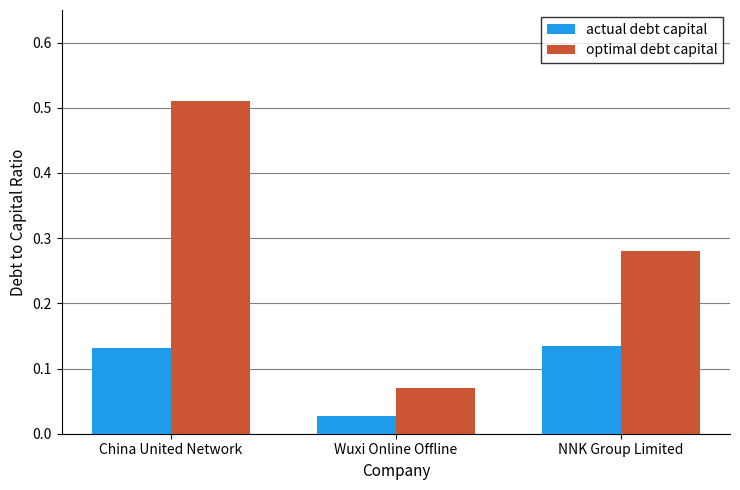

What is the difference between the maximum and minimum values in the optimal debt capital series?

0.4